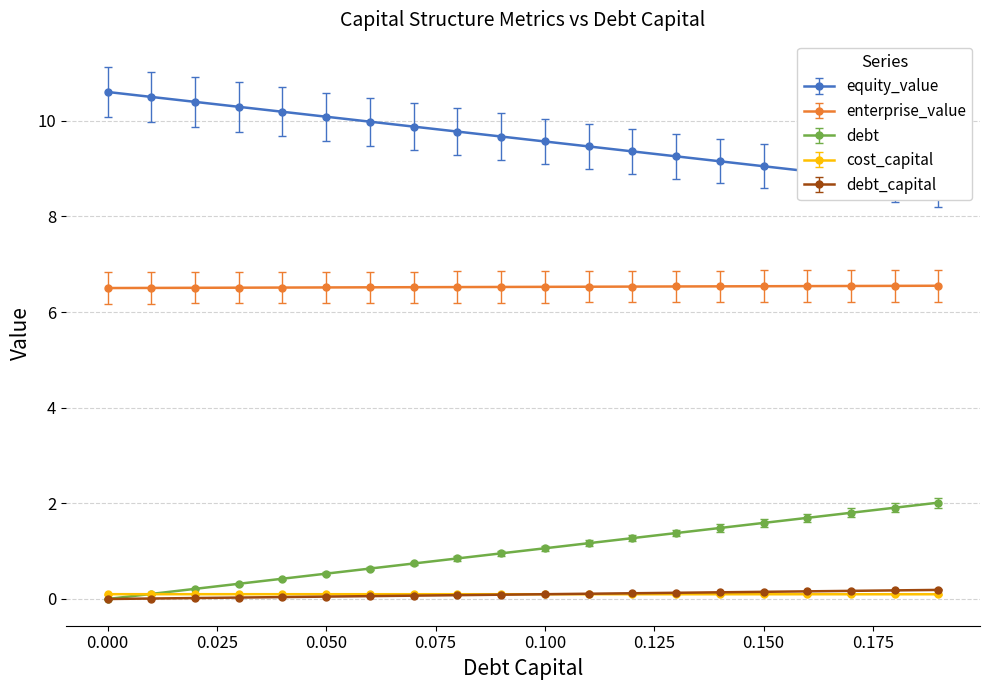

Is this an area chart (filled region under the line)?

No